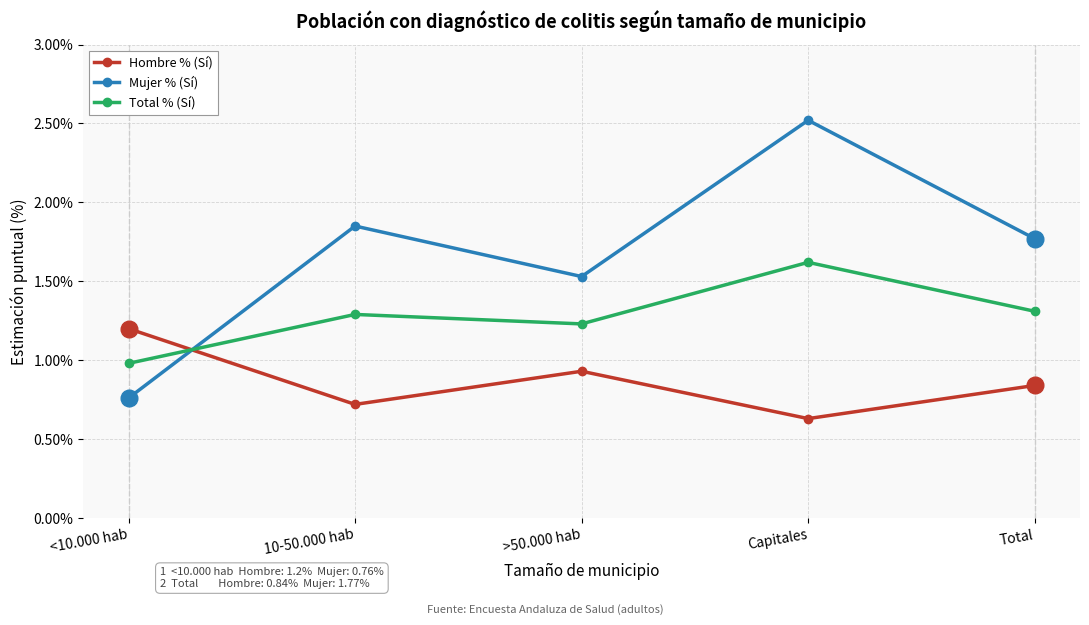

Where is the first local maximum for Mujer % (Sí)?

10-50.000 hab